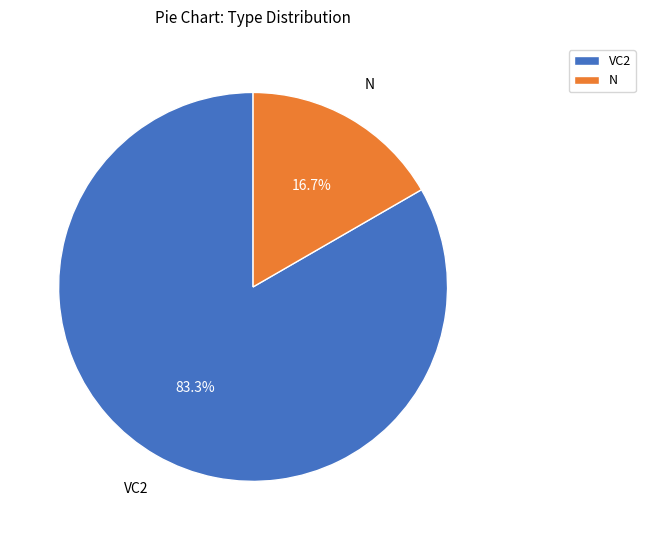

How many segments does this pie chart have?

2